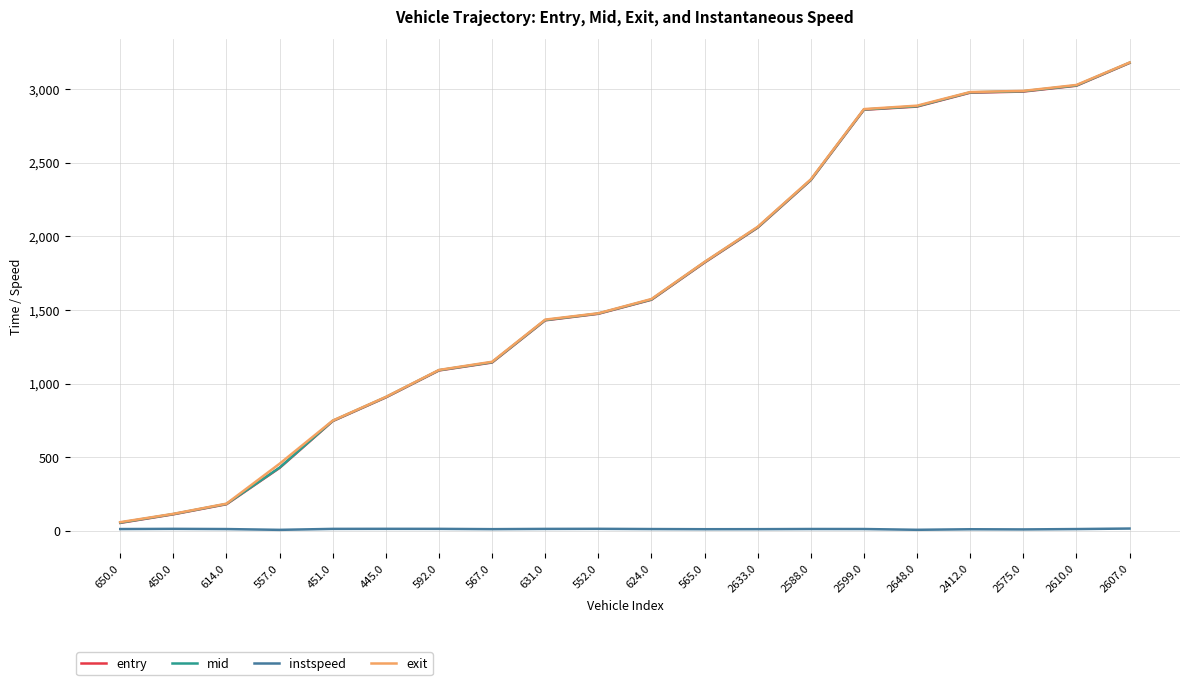

What are all the series names shown in the legend?

entry, mid, instspeed, exit